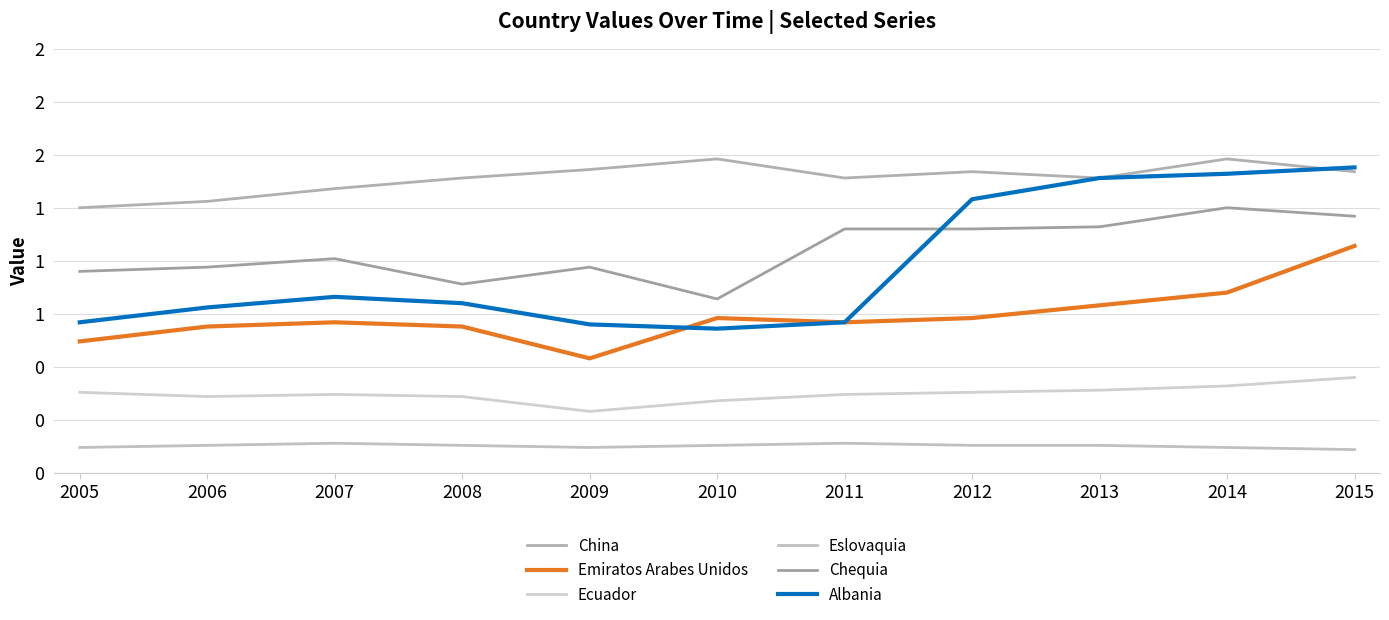

Does the chart display data point markers on the line(s)?

No